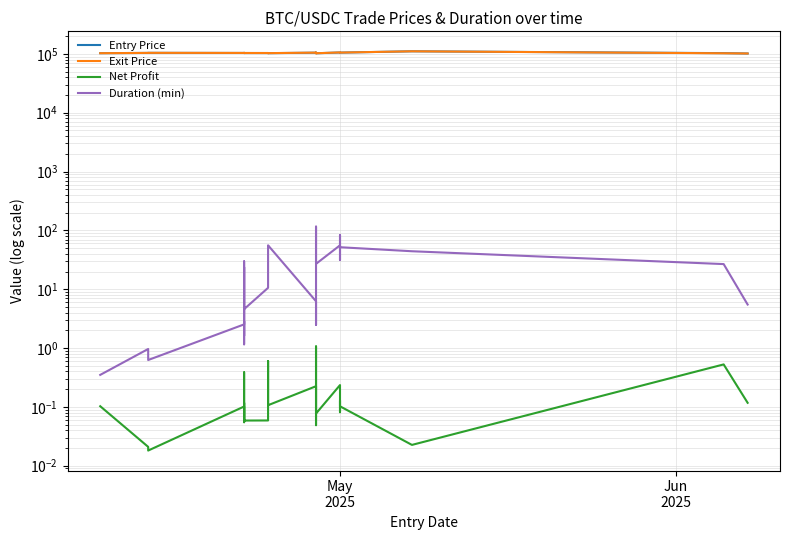

How many values in the Entry Price series are below 103878?

13